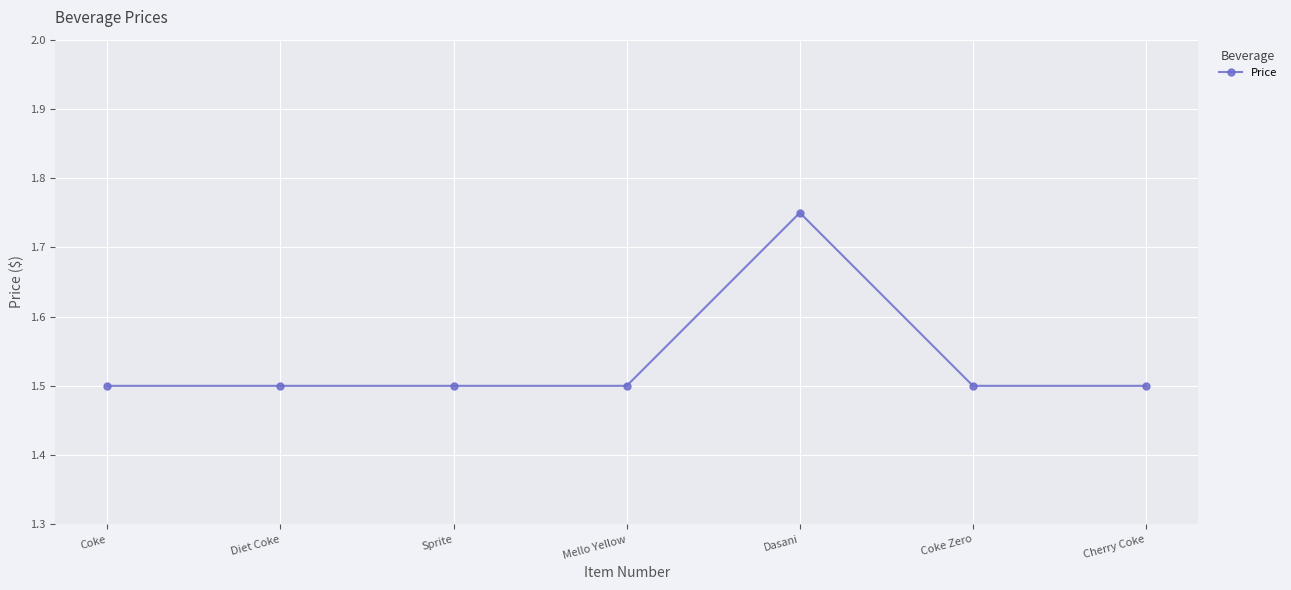

True or false: the data shows 0.6 at Diet Coke.

False